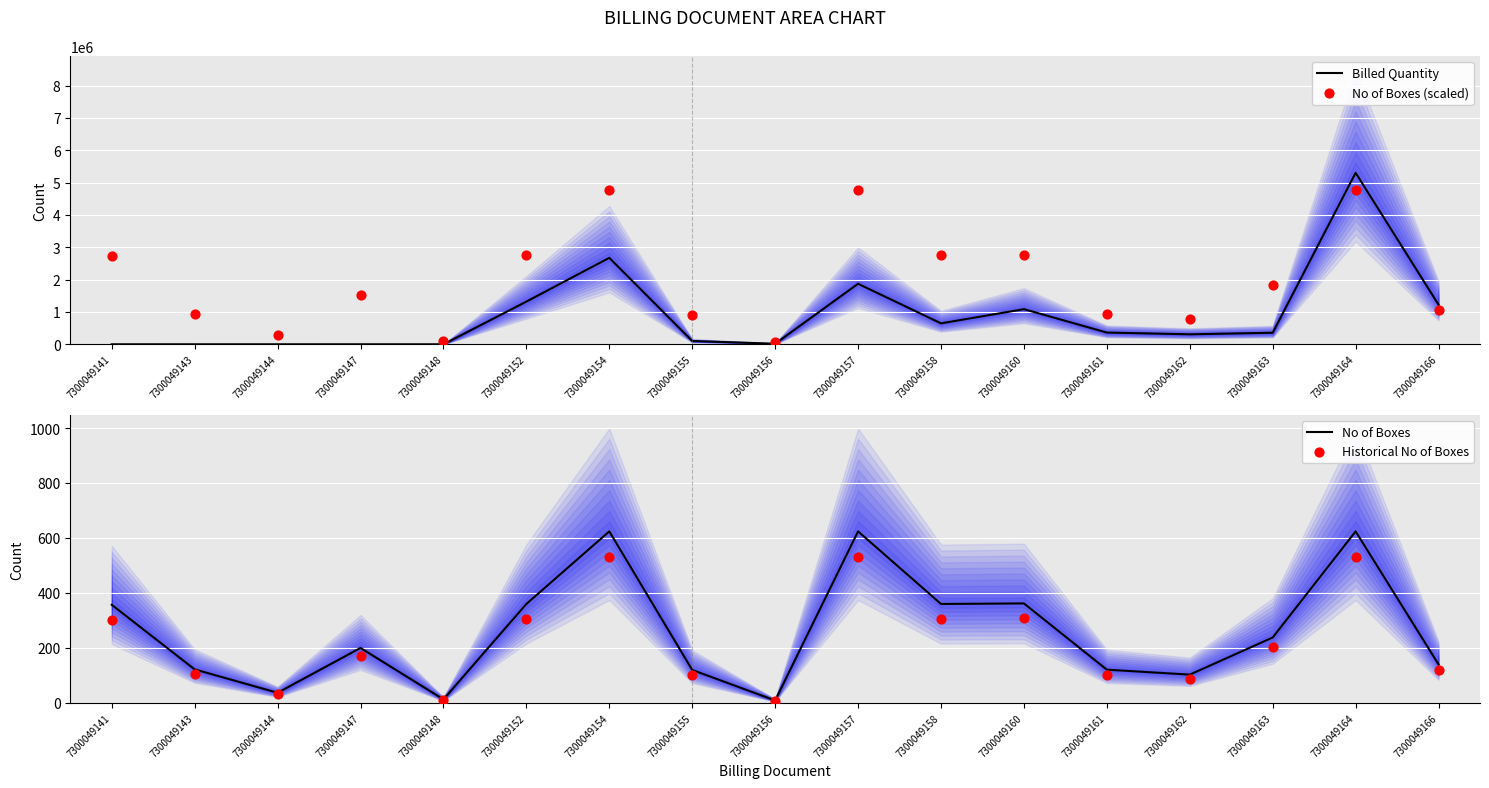

At which category is the sum across all series the highest?

7300049164